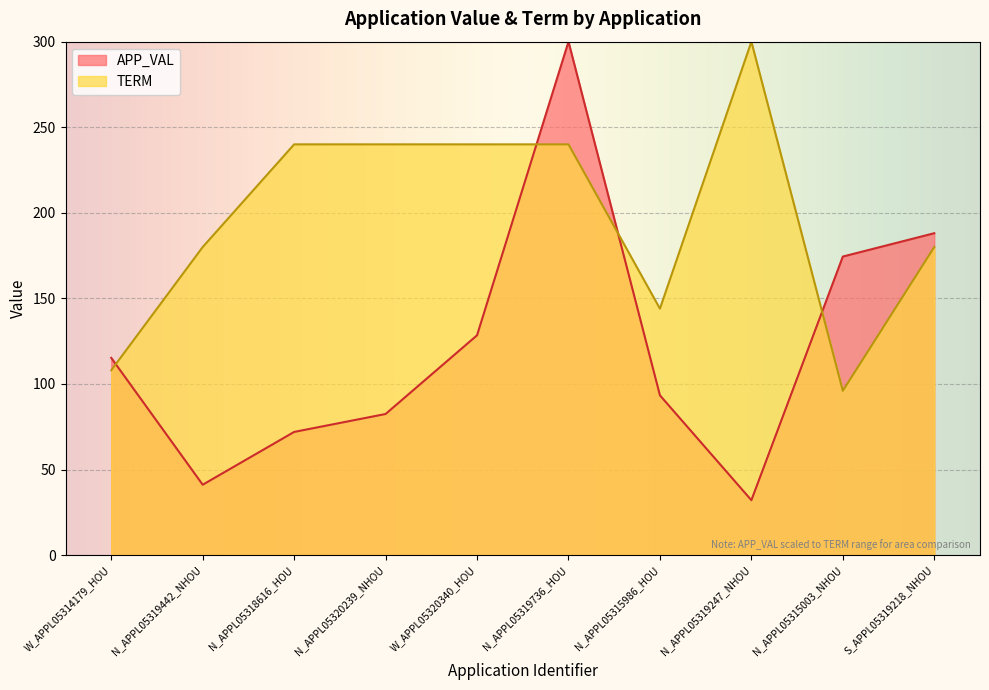

What is the smallest value displayed?

32.1